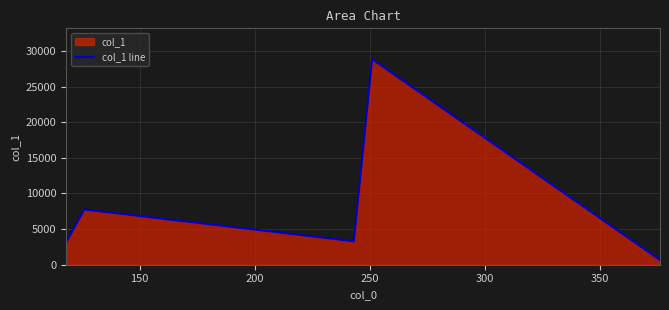

How many lines are shown in the chart?

1